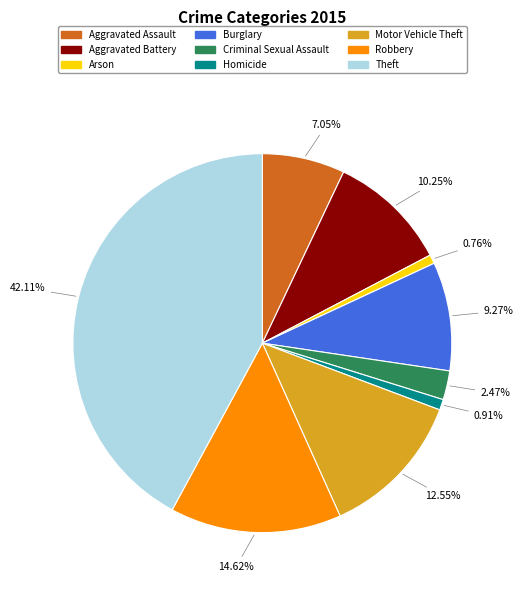

How many slices are in this pie chart?

9